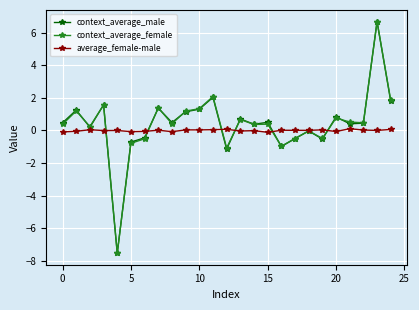

True or false: average_female-male has more than 1 points higher than both neighbors.

True